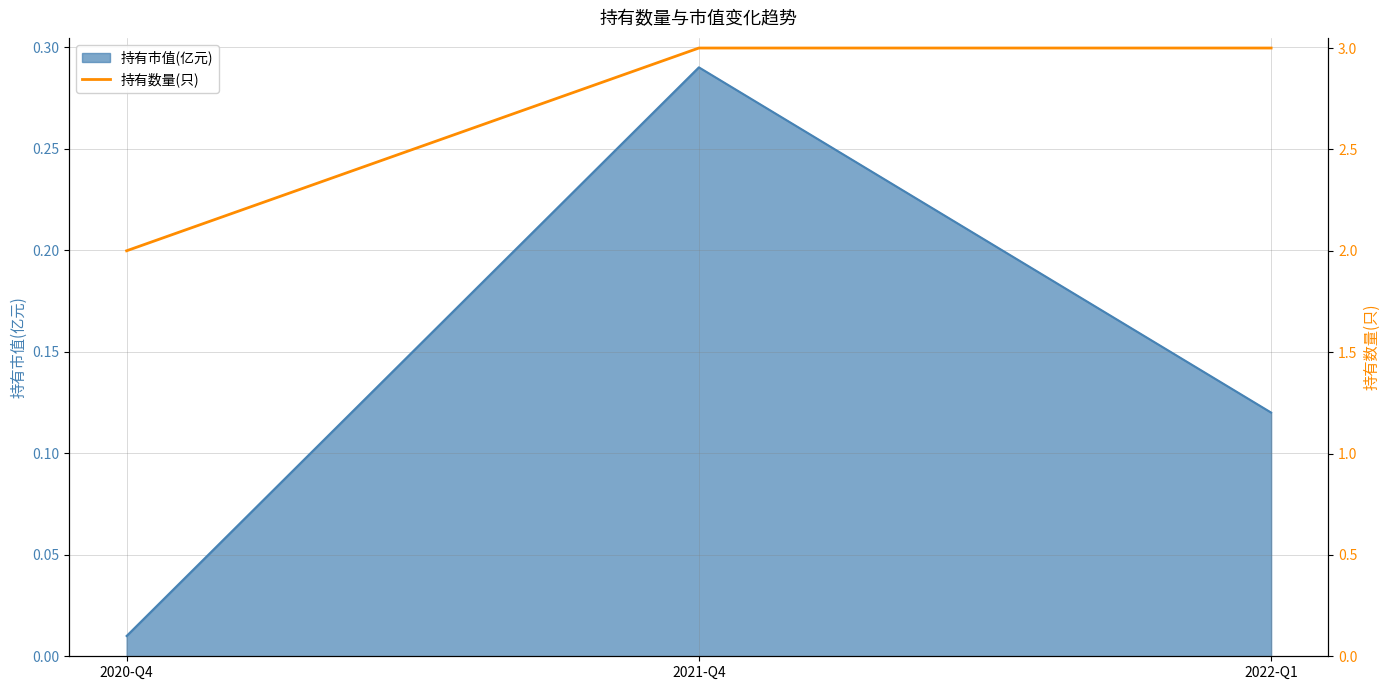

At which label is 持有市值(亿元) closest to 0?

2020-Q4